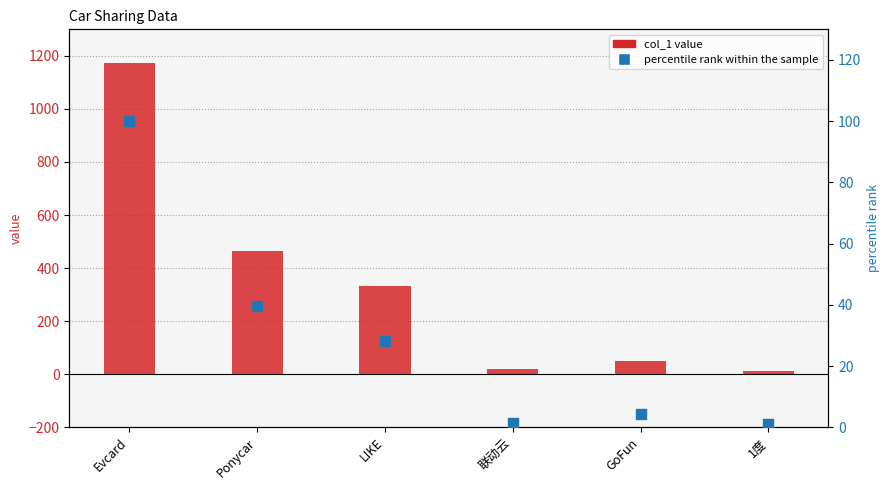

Reading left to right, transcribe all the data shown in this chart.

col_1 value: 1172.0	466.0	332.3	18.0	50.0	11.0
percentile rank within the sample: 100.0	39.8	28.4	1.5	4.3	0.9